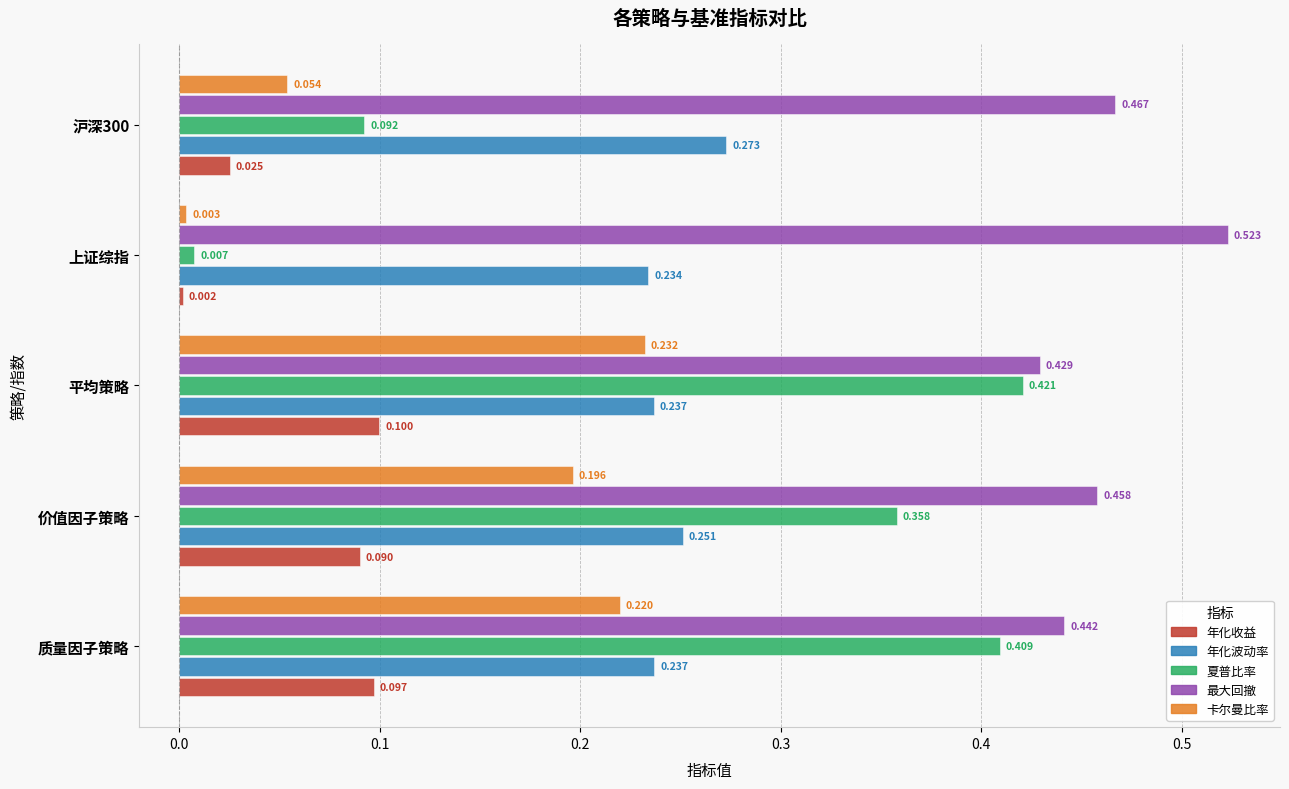

At which category is the sum across all series the highest?

平均策略